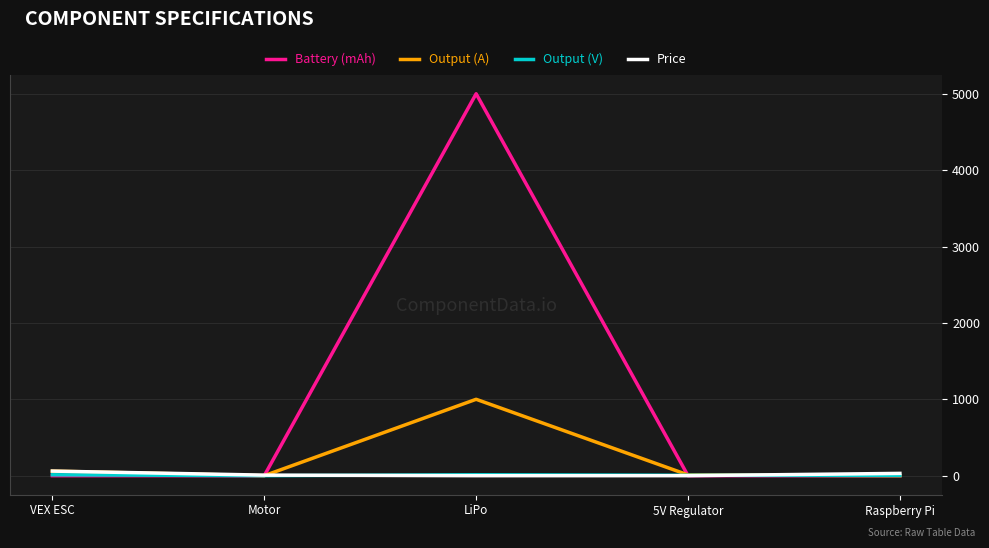

How many lines are shown in the chart?

4